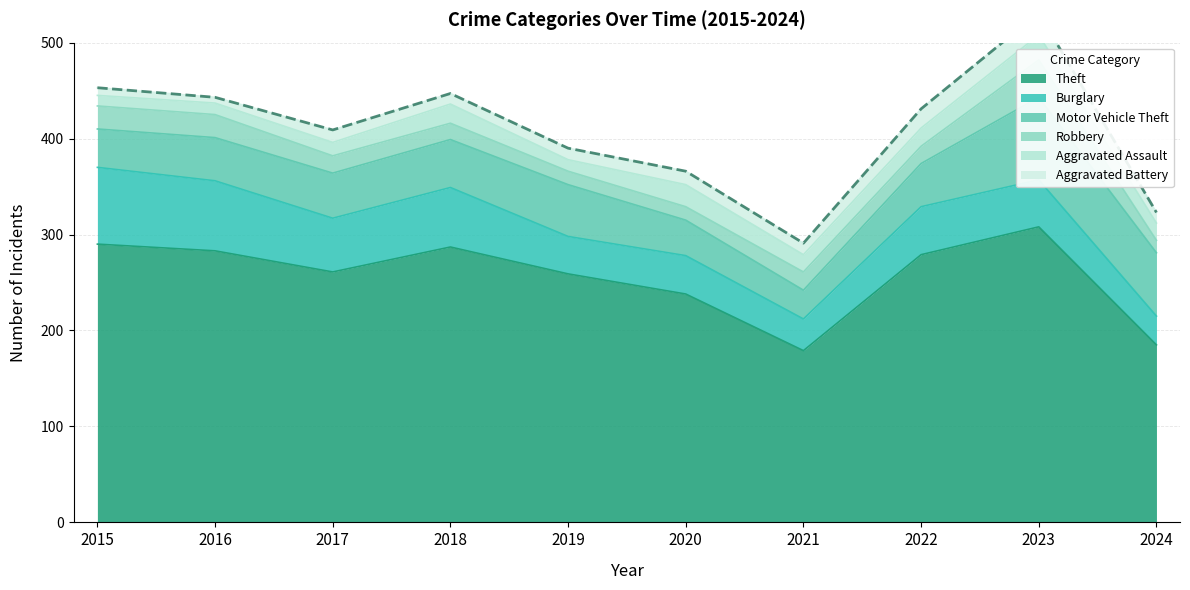

At which label is Robbery closest to 26?

2015